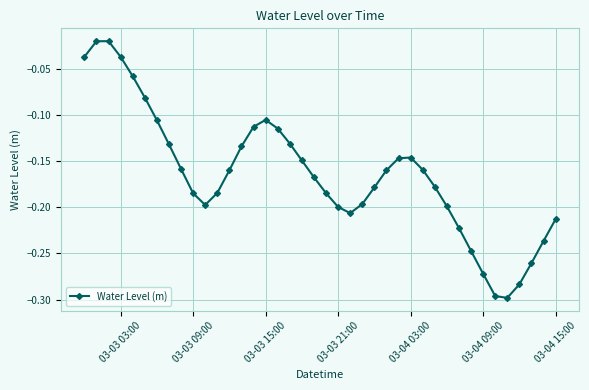

How many lines are shown in the chart?

1